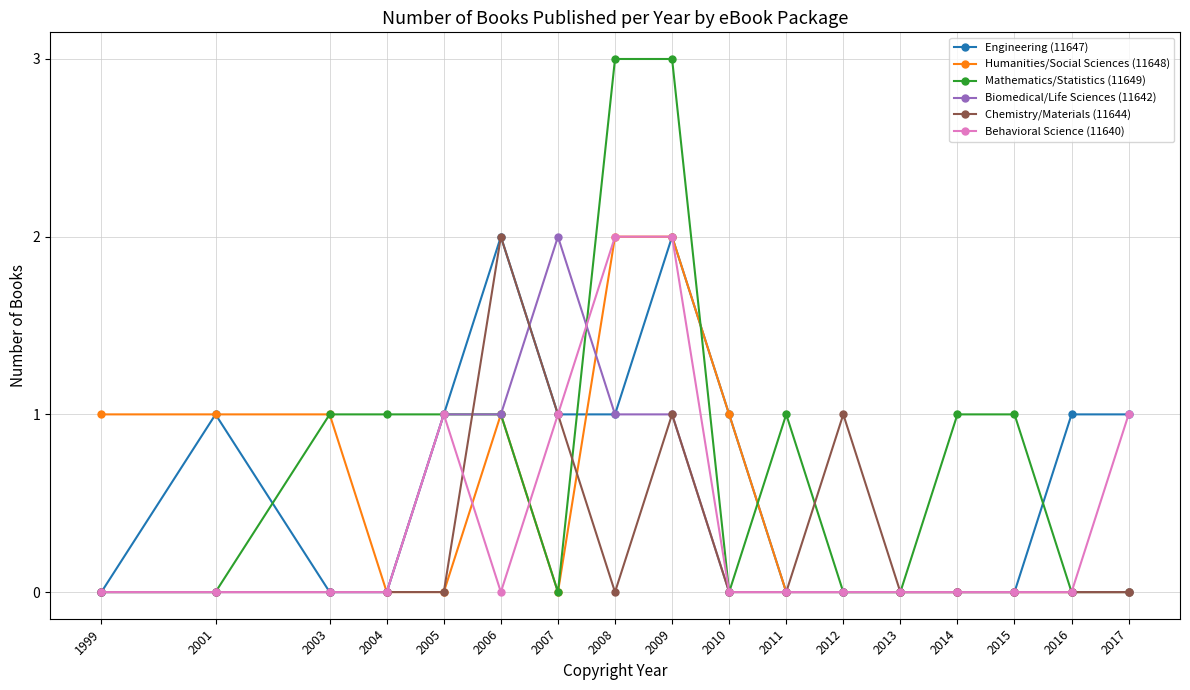

At which label does Biomedical/Life Sciences (11642) reach its peak?

2007